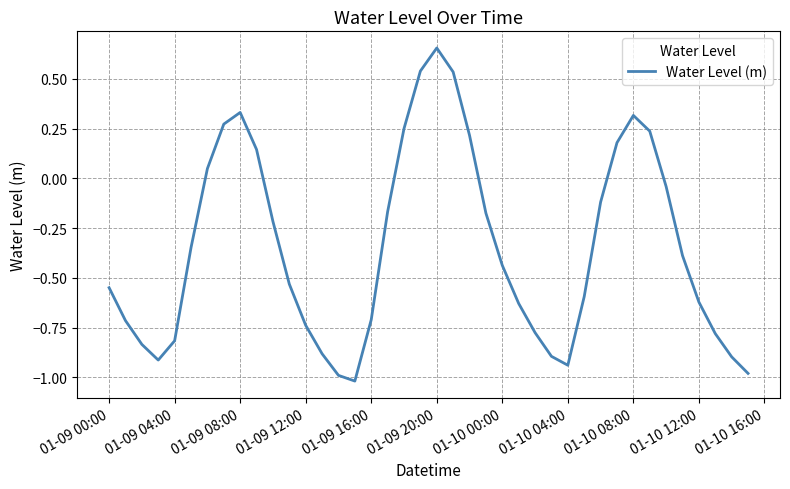

True or false: the data shows -0.8 at 01-09 04:00.

True